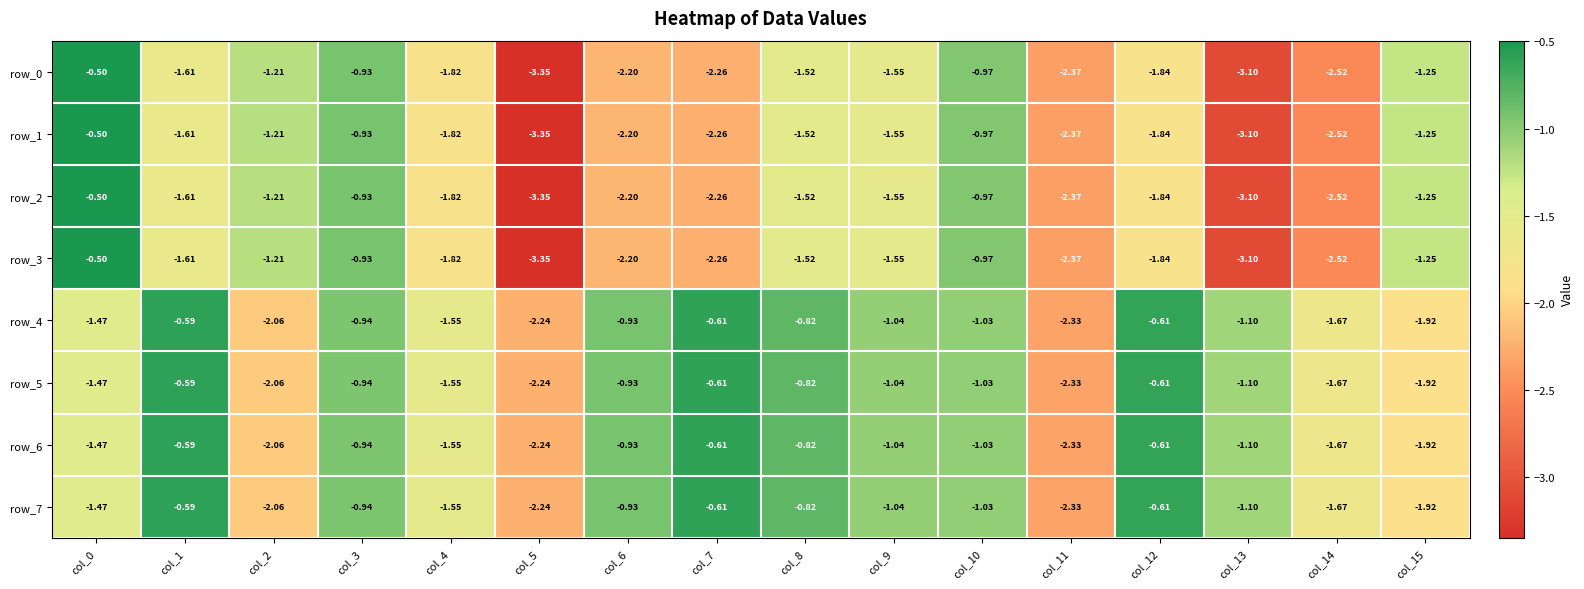

Is the value of row_6 at col_6 greater than the value of row_1 at col_15?

Yes